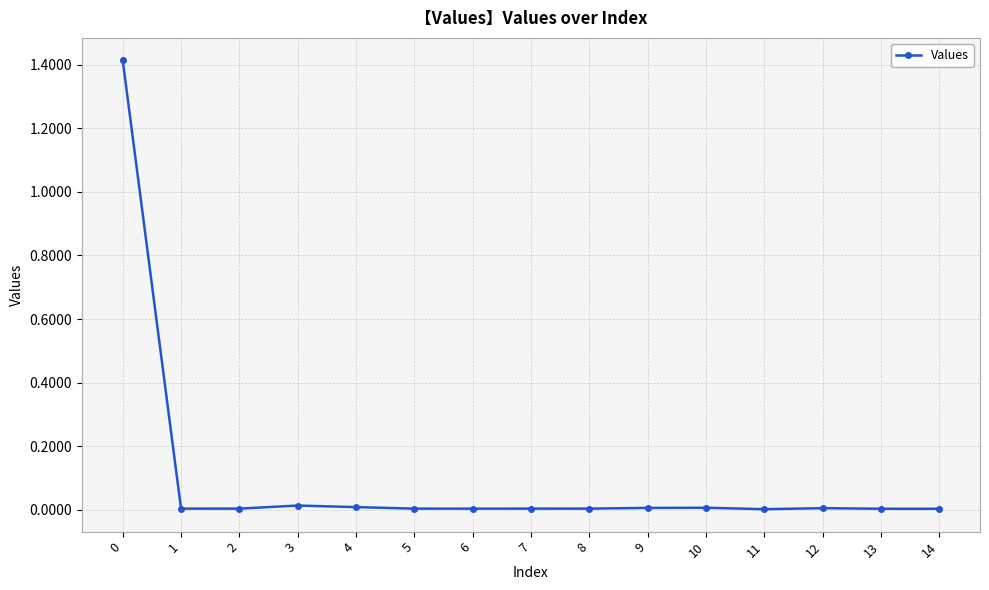

True or false: the data shows 0.0 at 3.

True